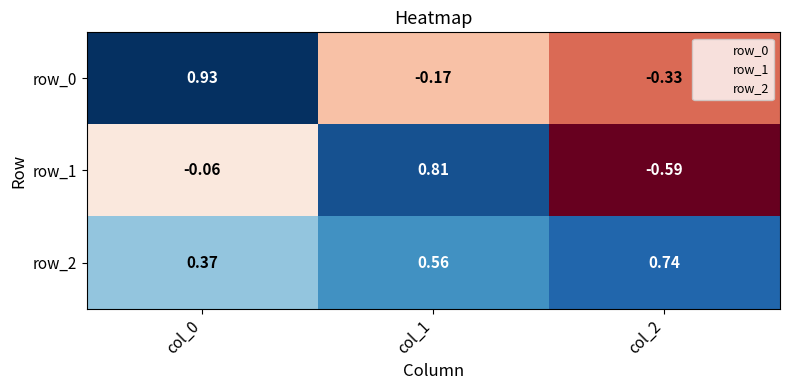

Between col_0 and col_1, which series saw the biggest shift?

row_0